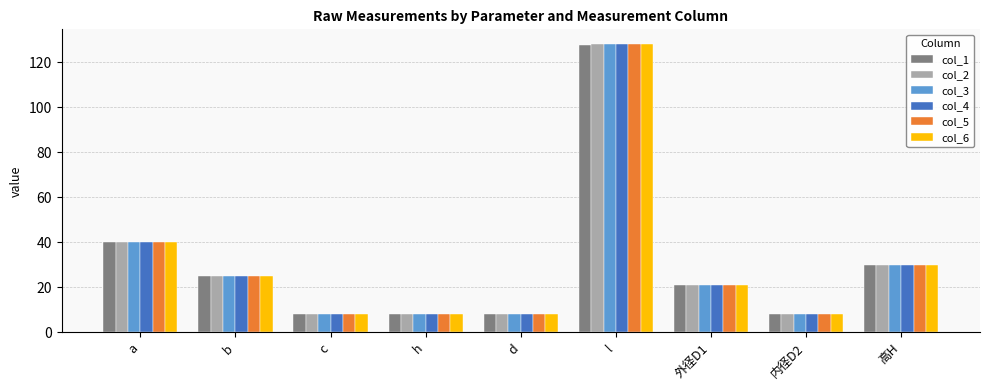

Which series has the largest range (max minus min)?

col_6